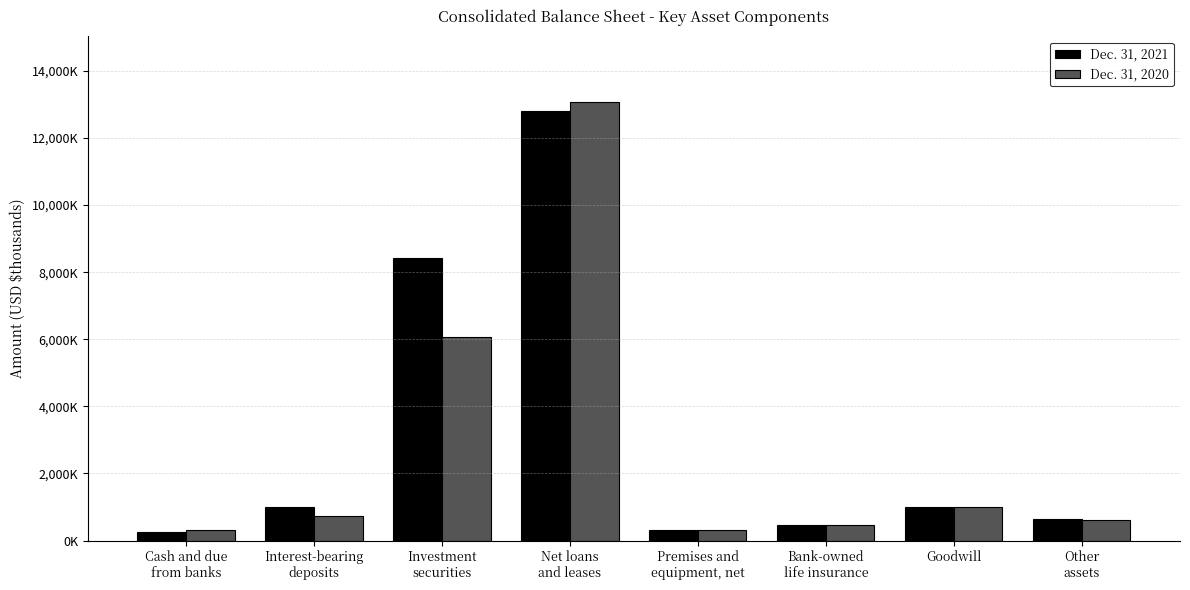

Are the bars horizontal?

No